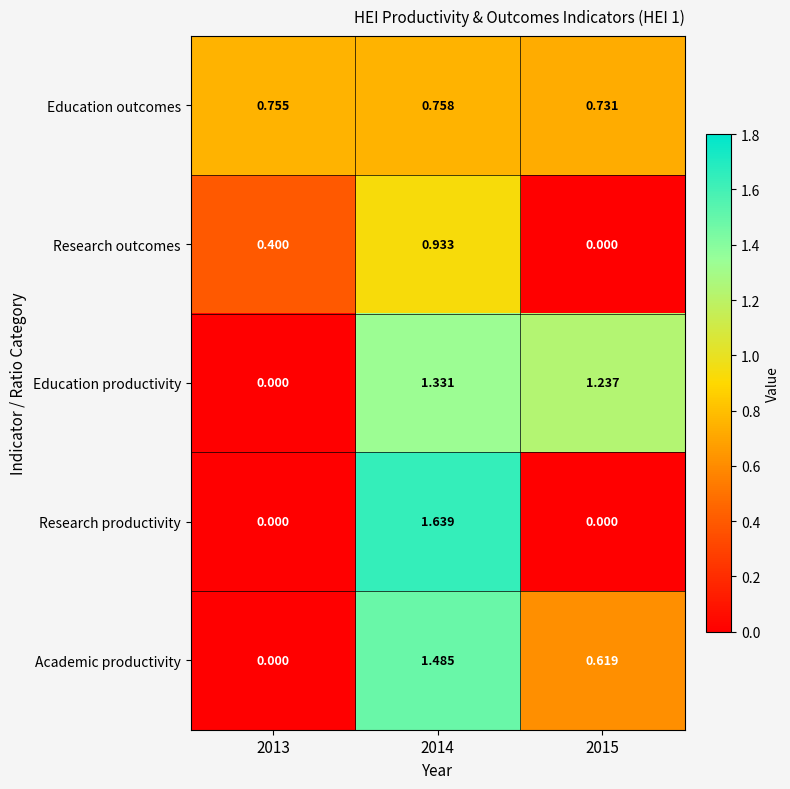

Which series changed the most between 2014 and 2015?

Research productivity